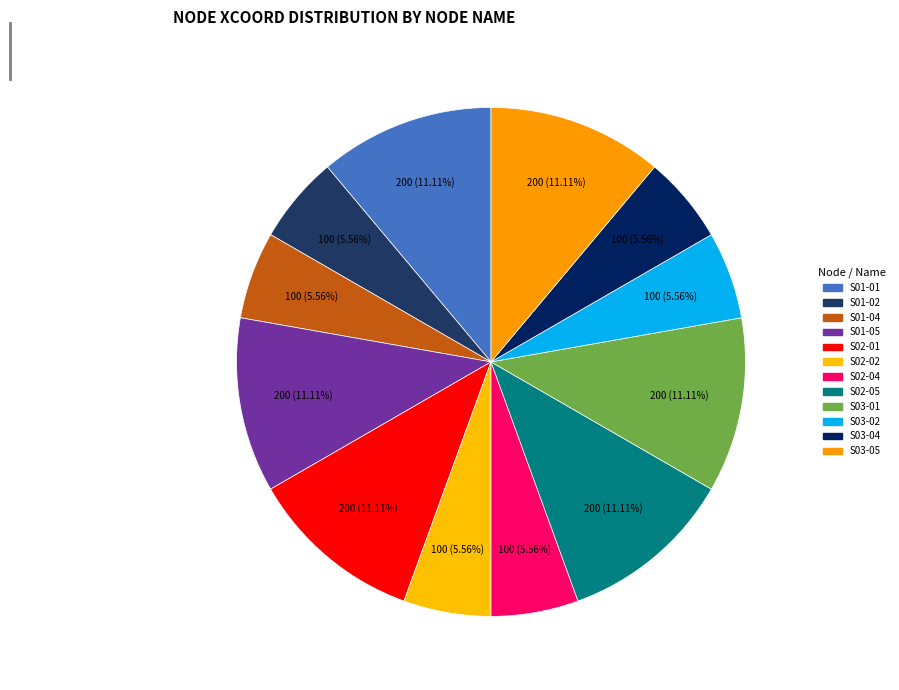

Which category has the smallest portion of the pie?

S01-04